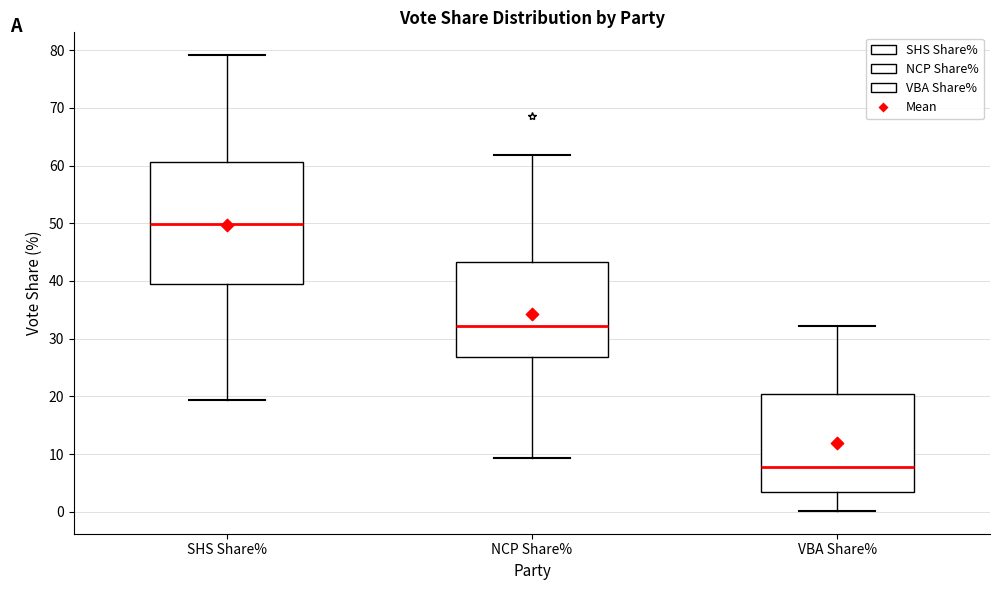

Comparing the boxes themselves (not the whiskers), which one is the tallest?

SHS Share%